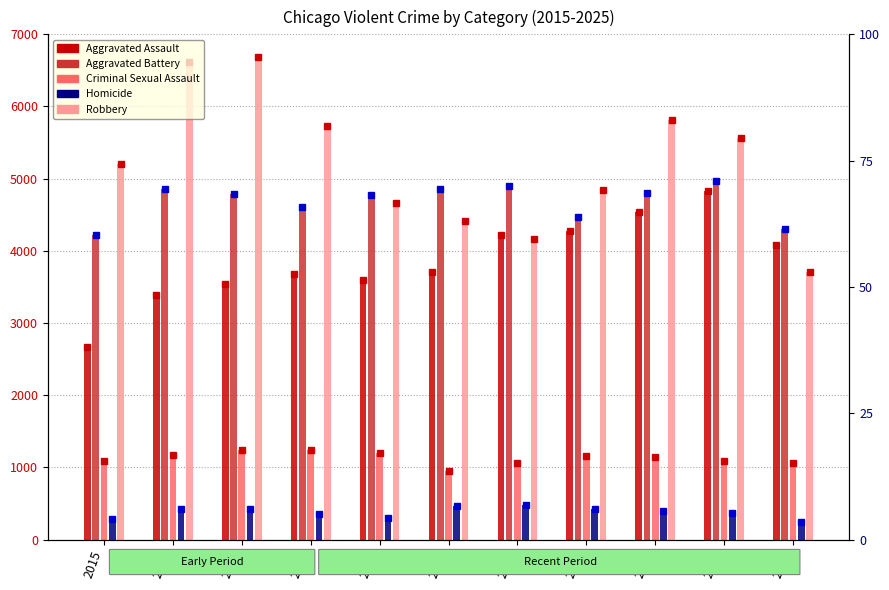

Which series has the widest spread of values?

Robbery